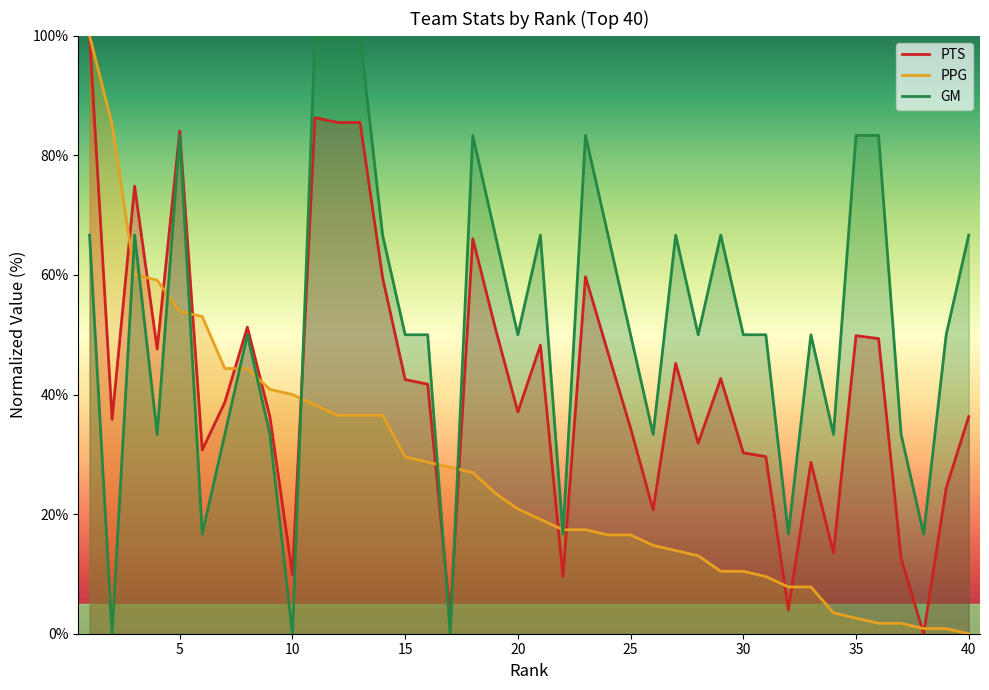

The value of GM at 20 is 50.0. True or false?

True